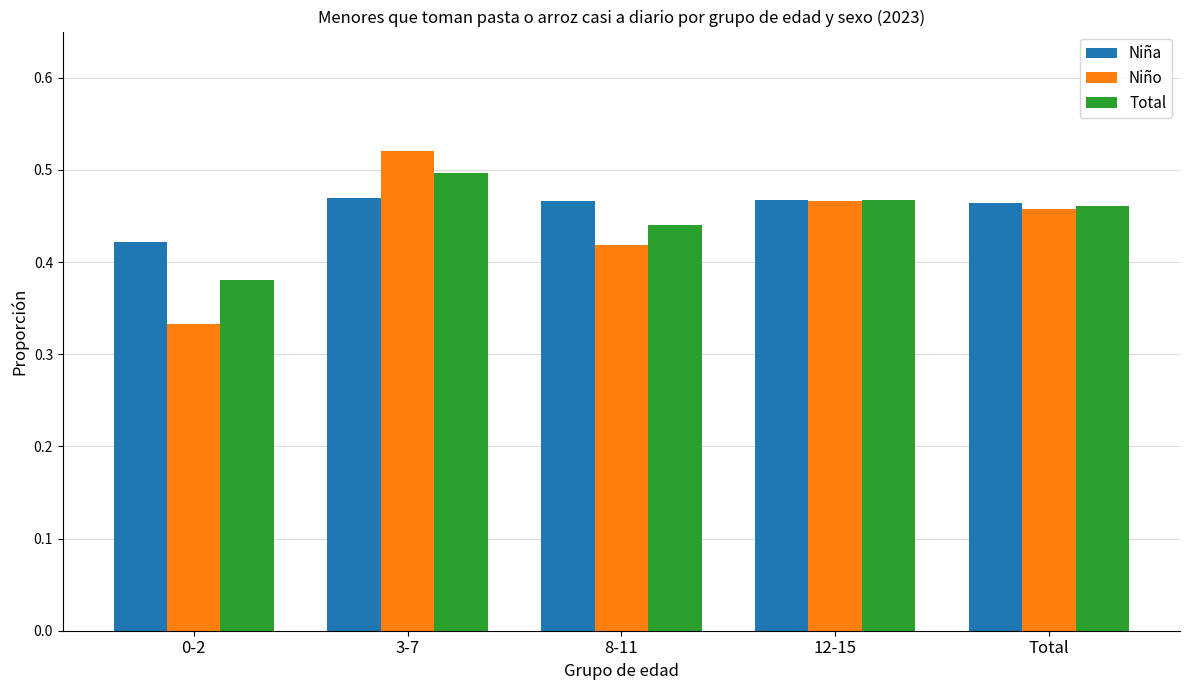

Between 0-2 and 8-11, which series saw the biggest shift?

Niño